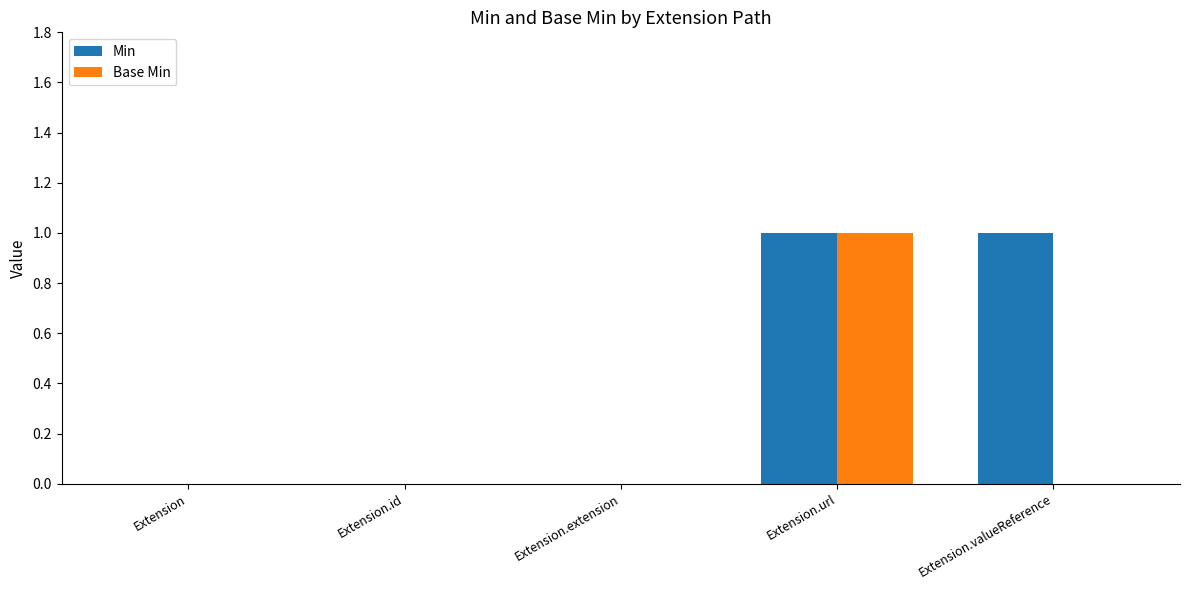

Which series has the largest total across all categories?

Min